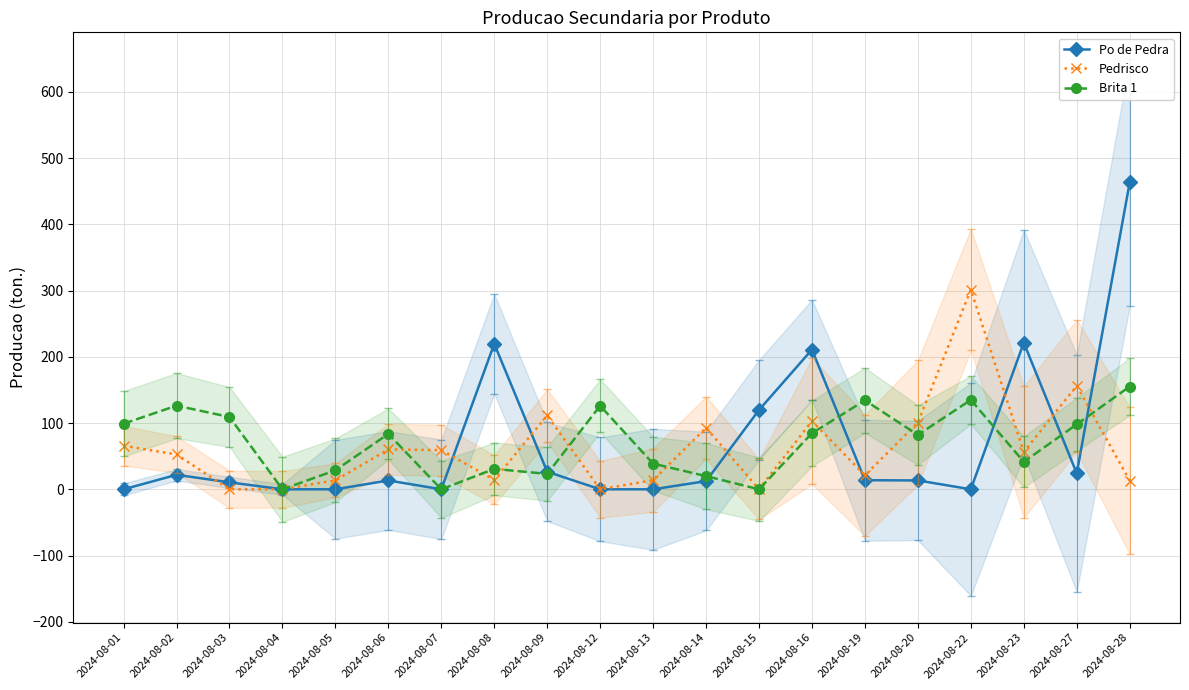

What is the maximum value for Pedrisco?

301.4